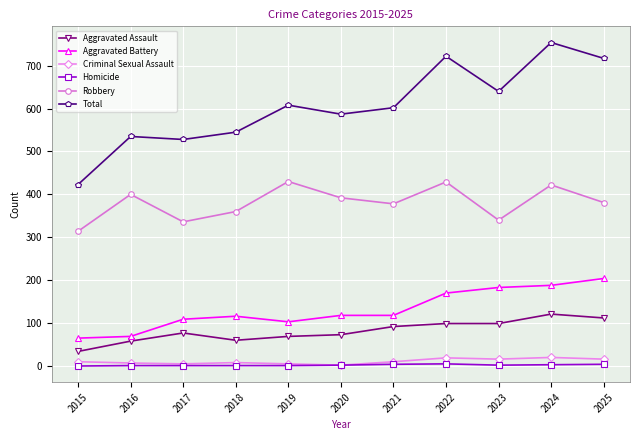

How many distinct data groups are displayed?

6